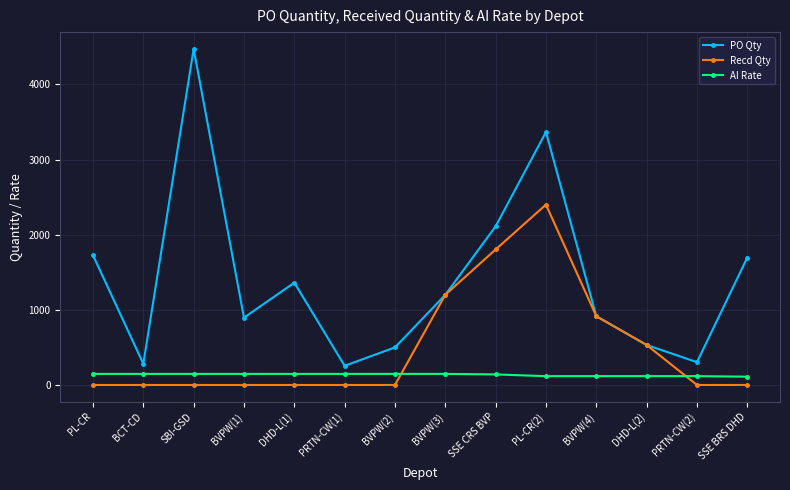

How many data points in AI Rate are less than 147?

6